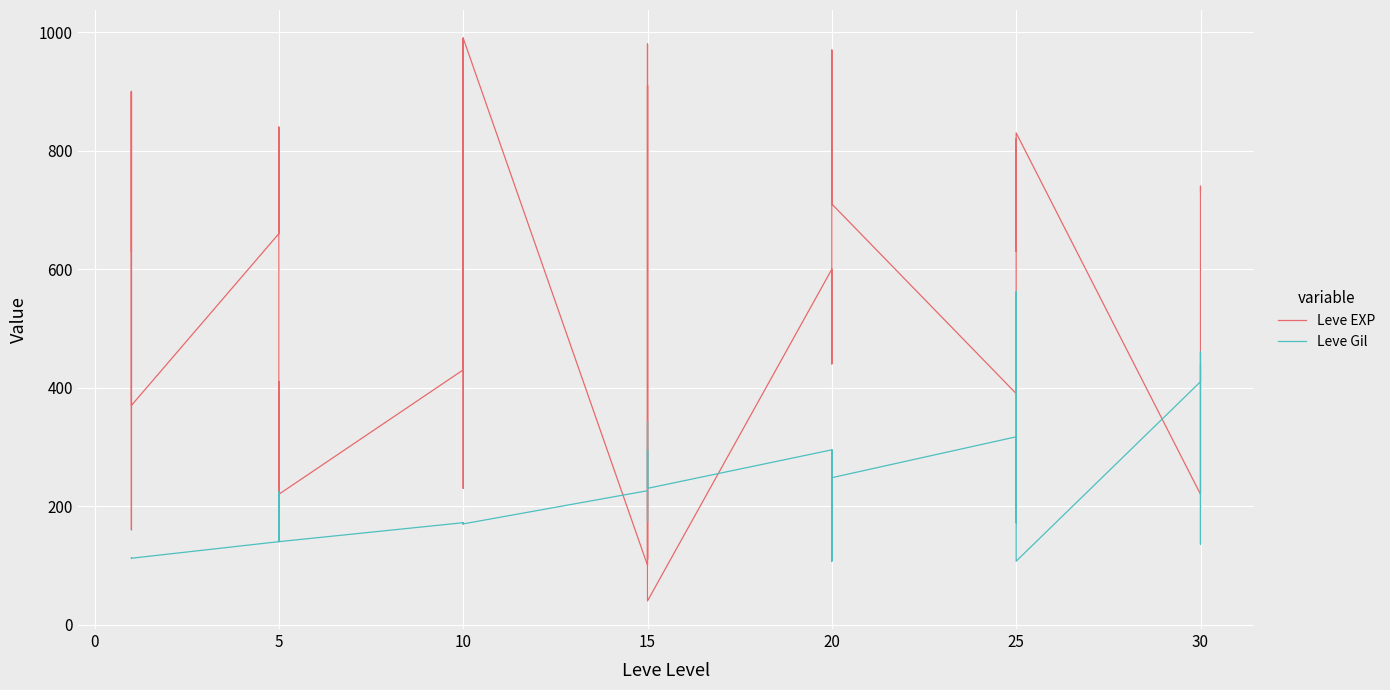

Which series has the largest total across all categories?

Leve EXP